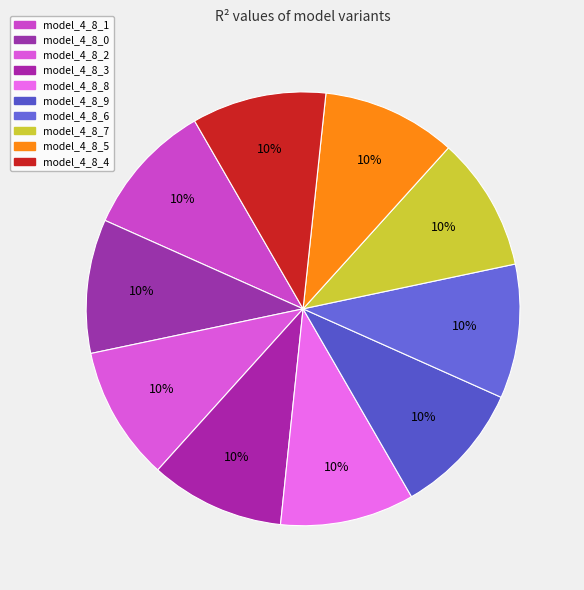

To the nearest percent, what percentage of the pie is model_4_8_0?

10%